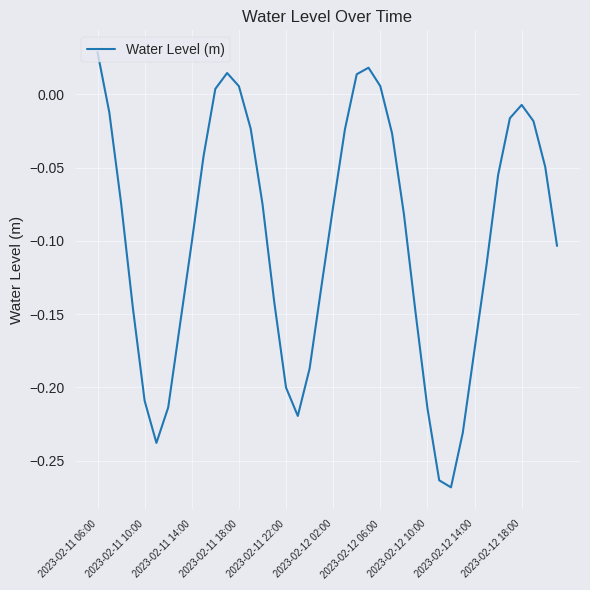

What is the difference between the maximum and minimum values?

0.3